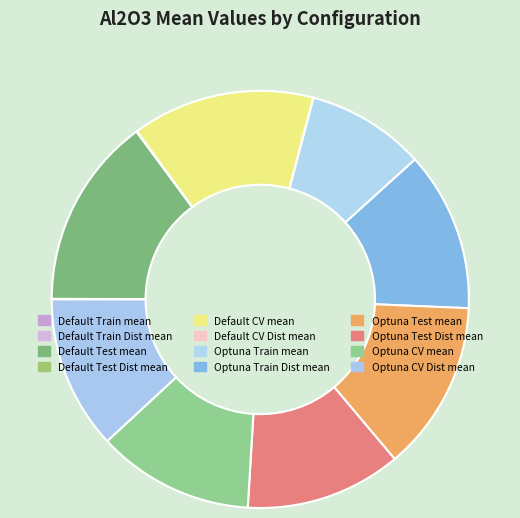

What is the largest slice in the pie chart?

Default_Test_mean